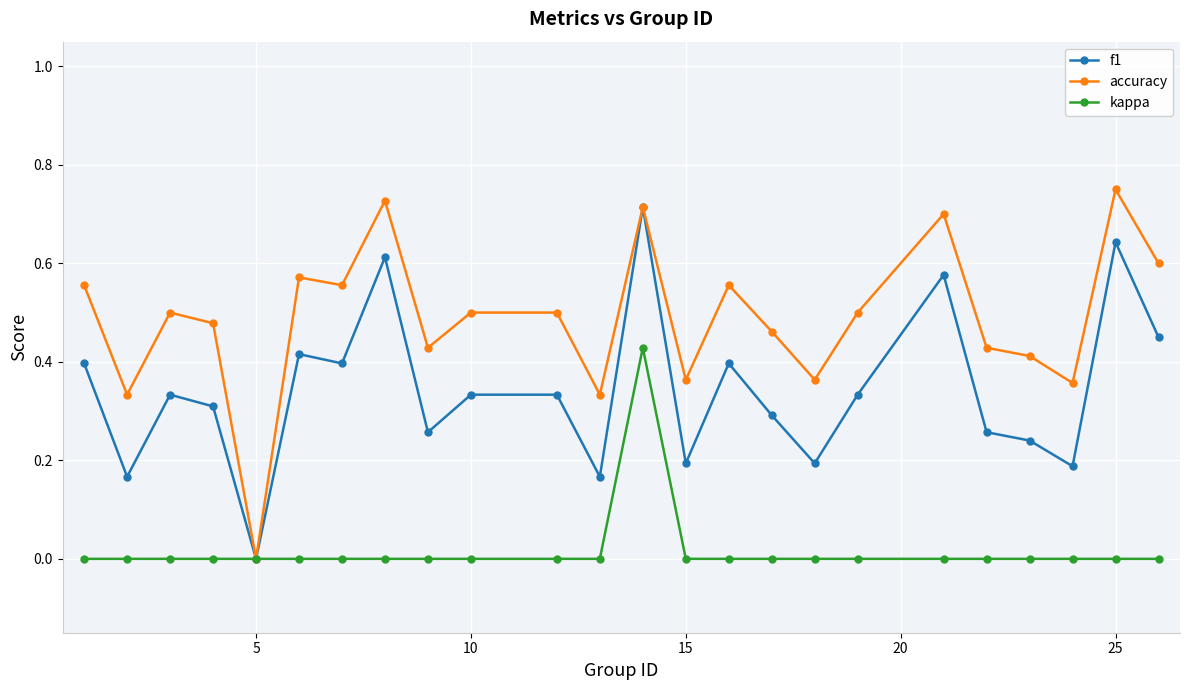

True or false: accuracy has more than 1 points higher than both neighbors.

True